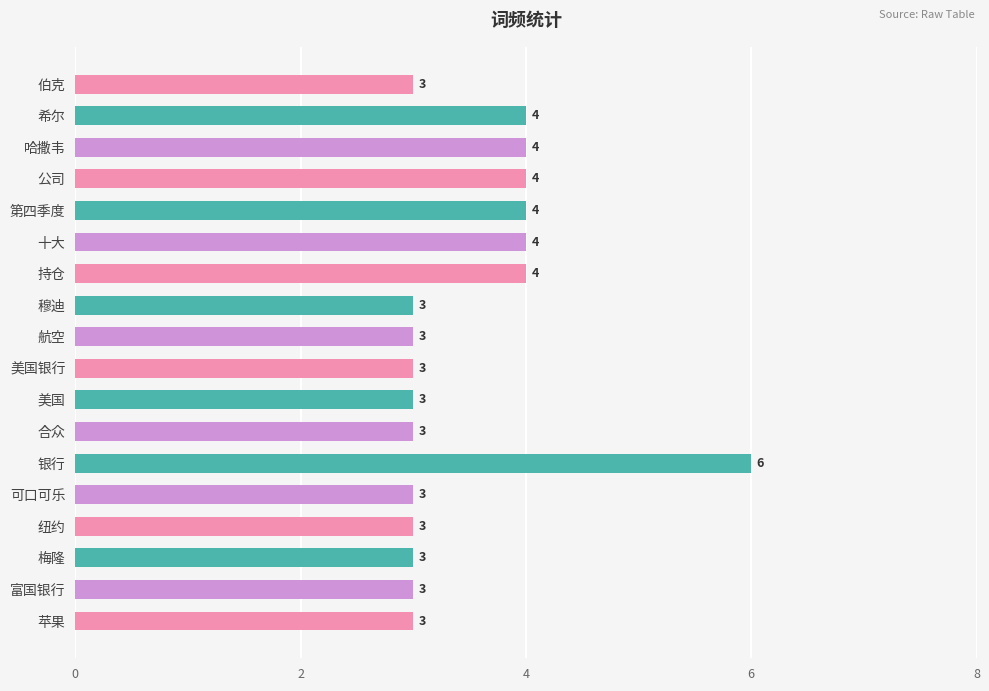

The value at 第四季度 is 4. True or false?

True